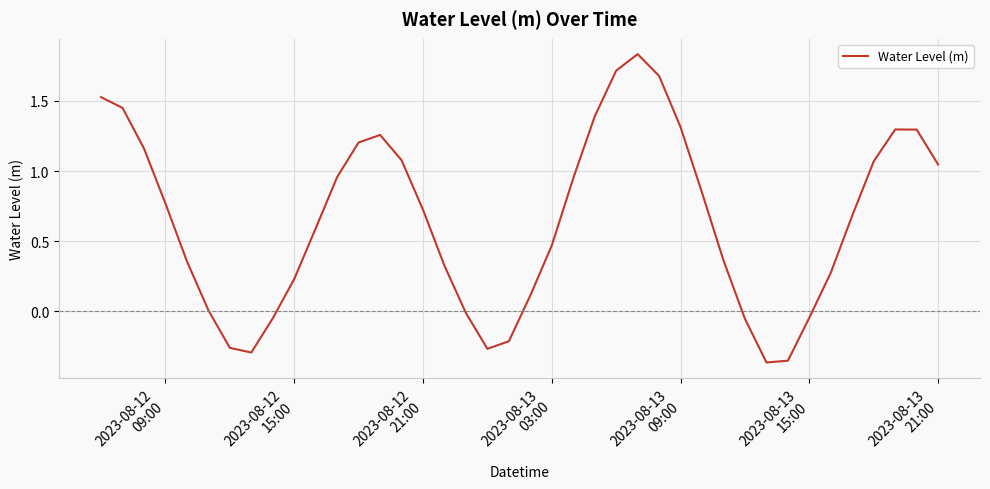

How many interior local peaks (higher than both neighbors) does the data have?

3